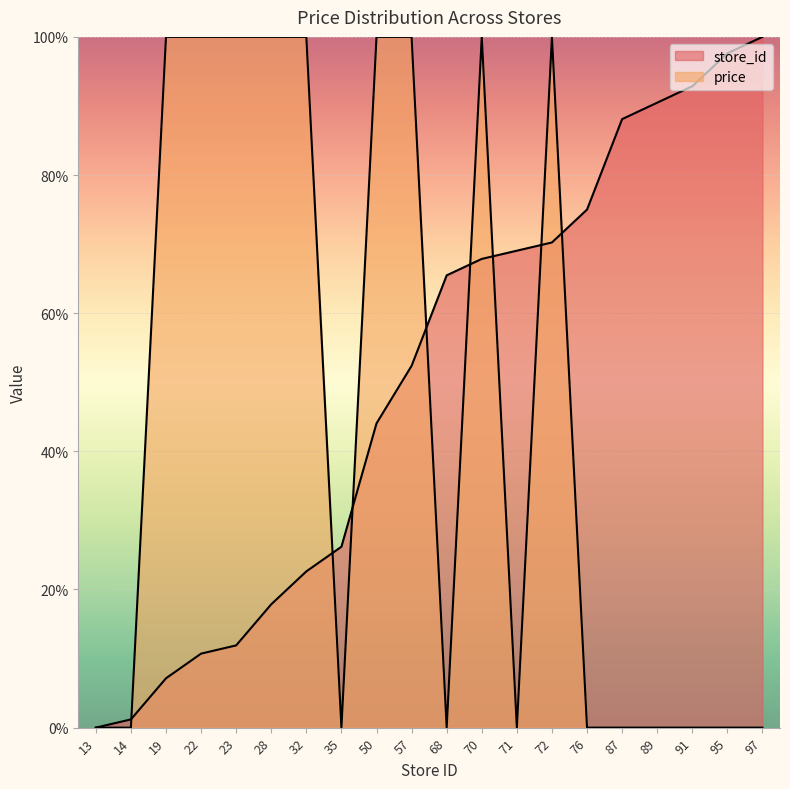

Which category has the highest value in the store_id series?

97